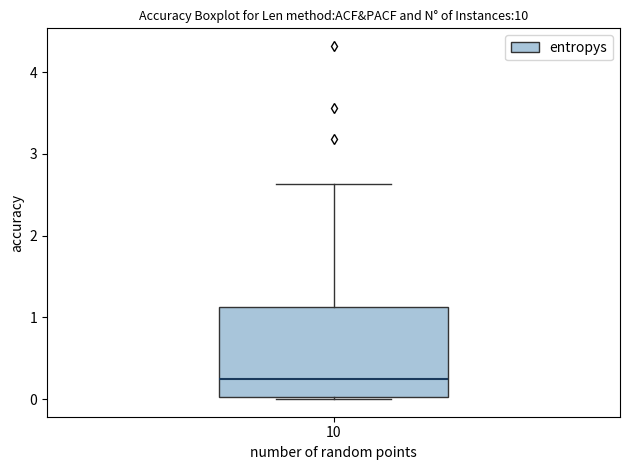

Transcribe this box plot: give where the median line is, the range the box spans, and where the two whiskers end, as read against the y-axis. The values are not printed on the chart, so give them approximately, as read against the axis.

median 0.2, box 0.0 to 1.1, whiskers 0.0 to 2.6